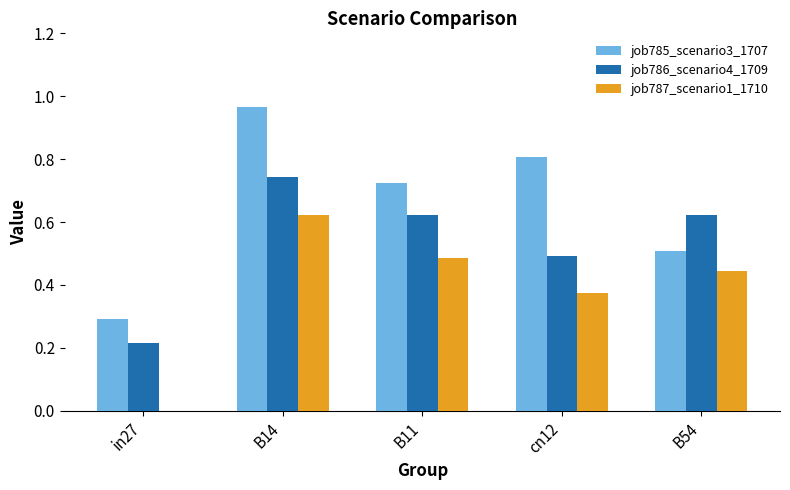

Where is job785_scenario3_1707 nearest to the value 0?

in27